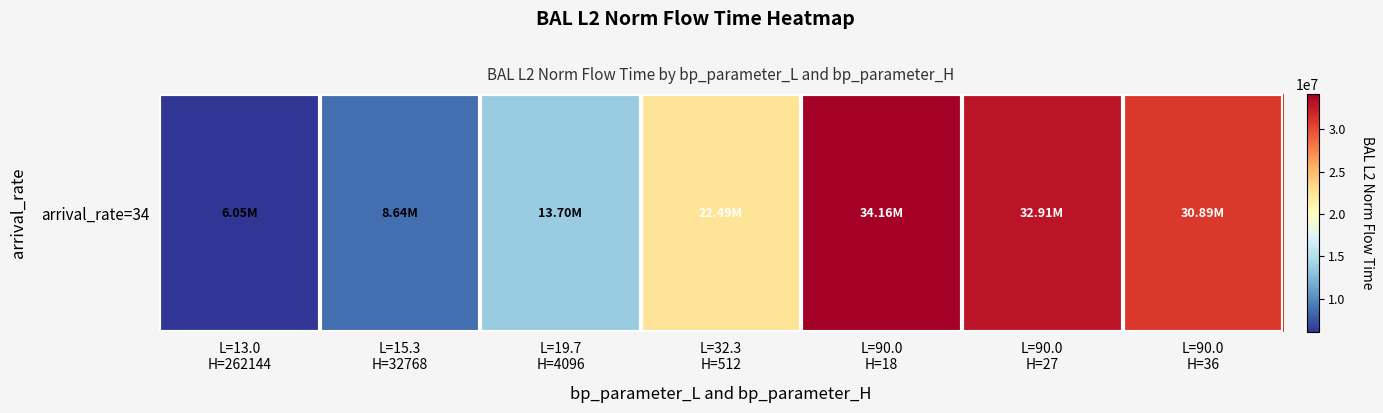

Approximately how many times larger is the value at L=13.0
H=262144 compared to L=90.0
H=18?

0.2